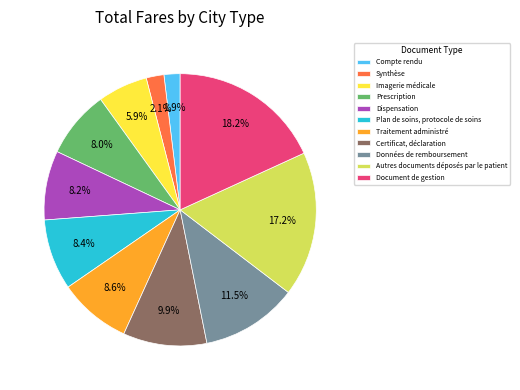

Between Certificat, déclaration and Compte rendu, which is larger?

Certificat, déclaration